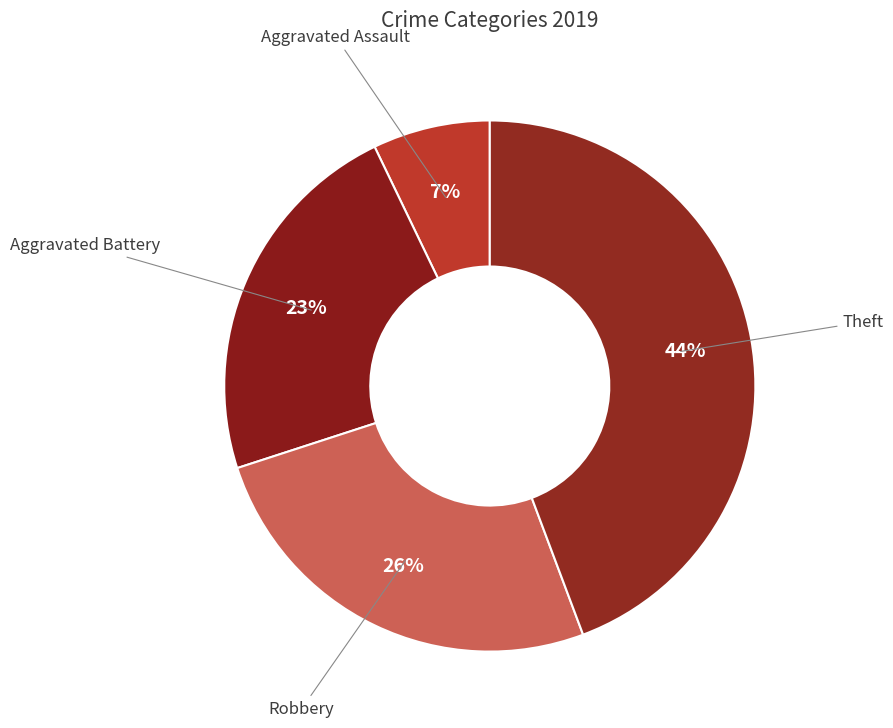

Which slice is the largest?

Theft